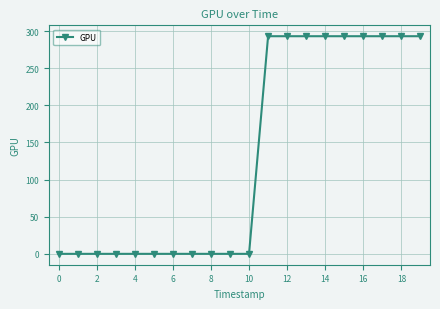

What is the greatest value displayed?

293